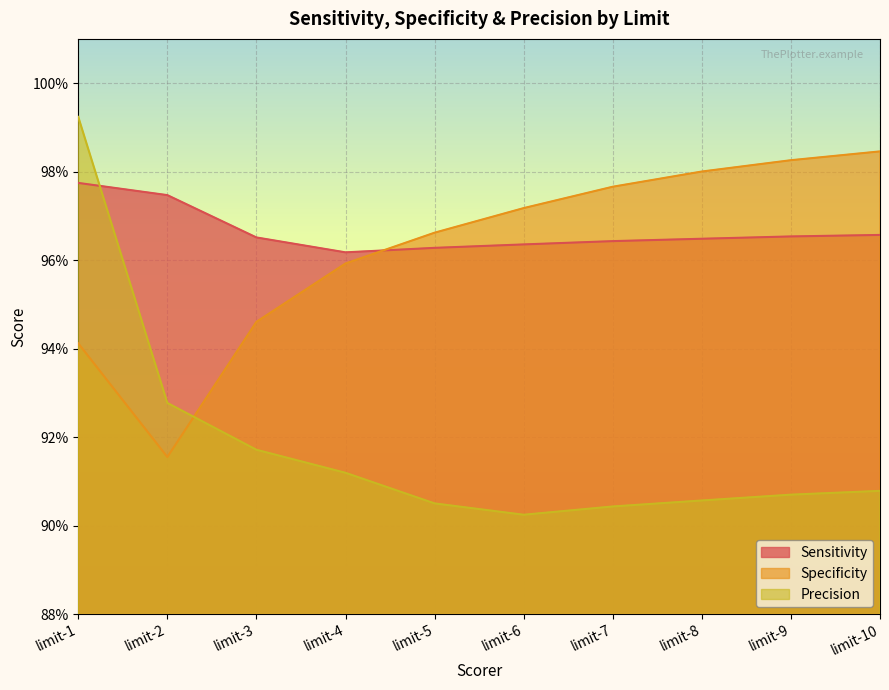

How many lines are shown in the chart?

3